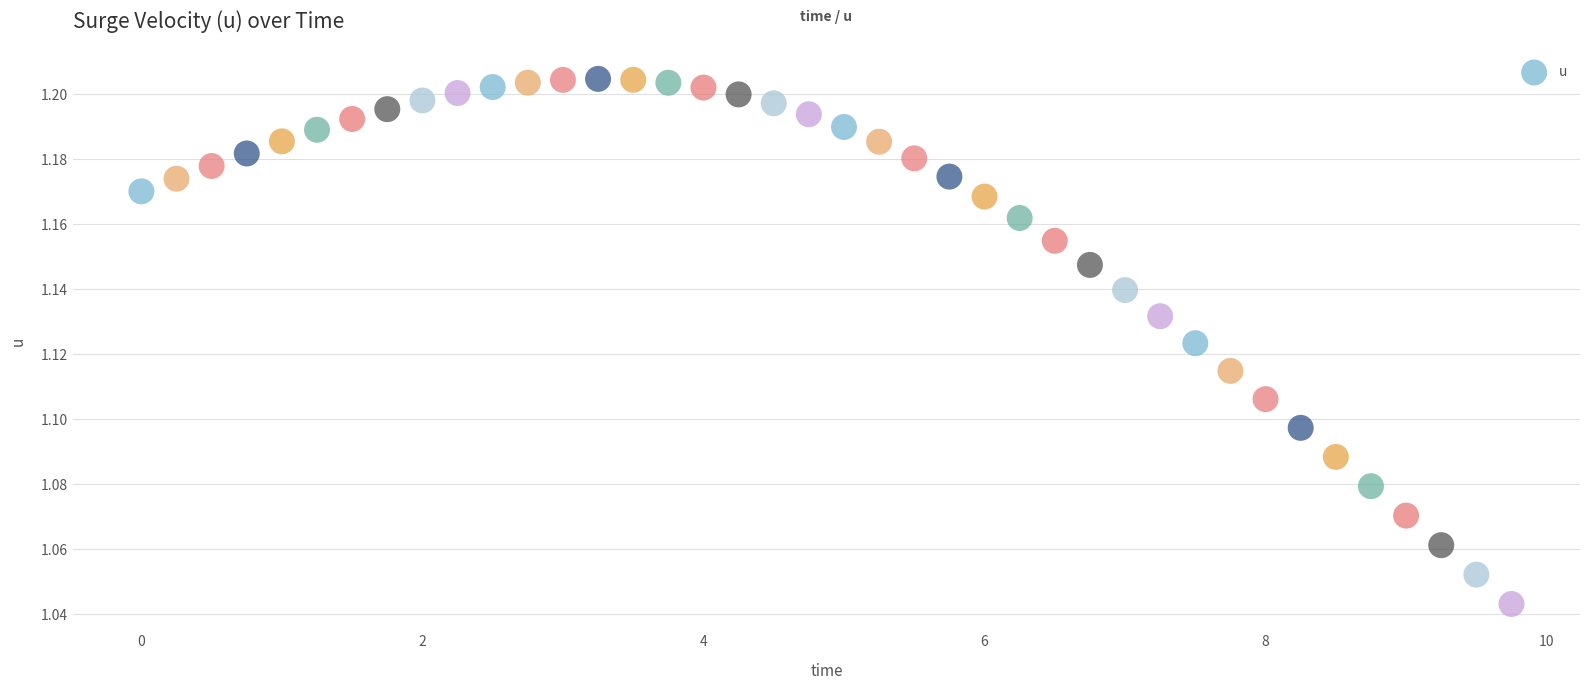

What is the range of X values (max minus min)?

9.8